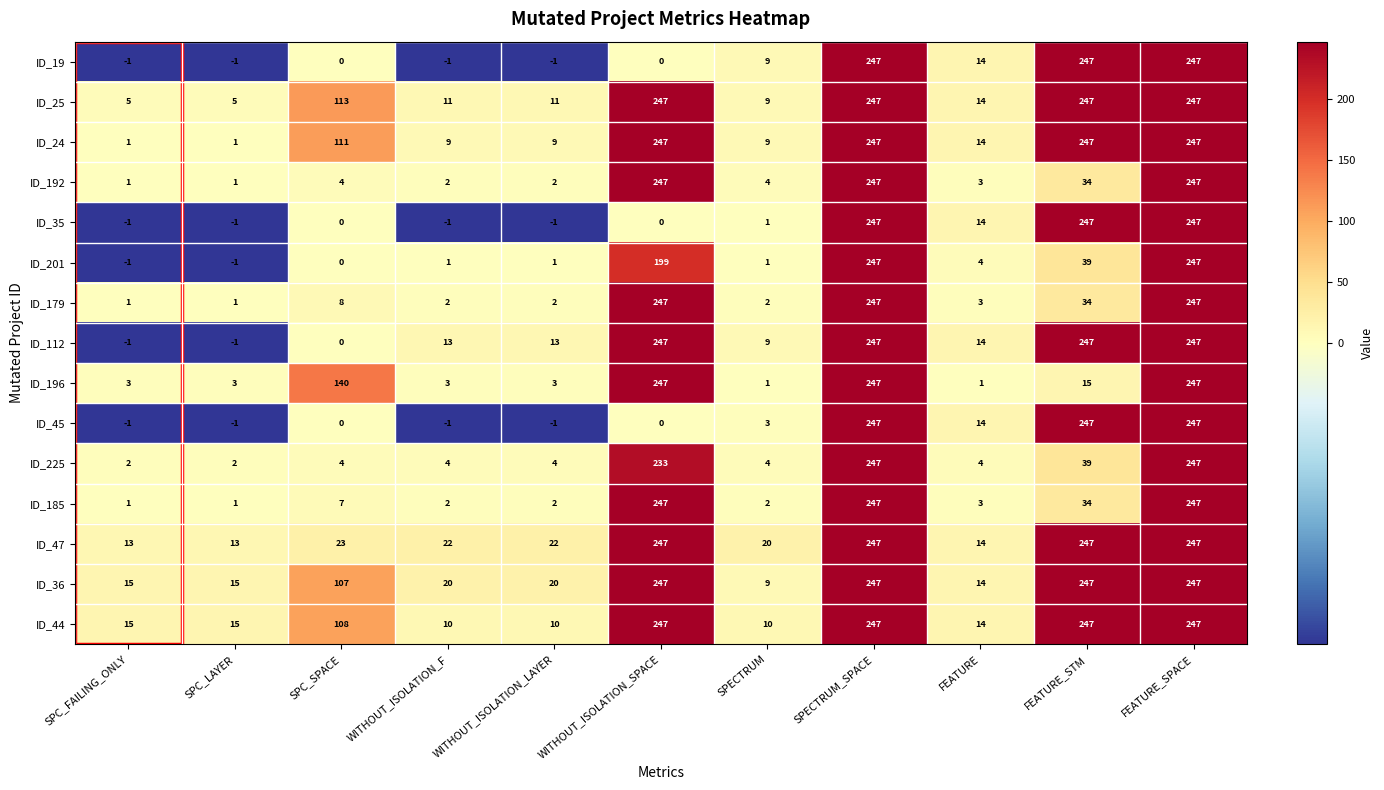

The ID_185 series shows 1 at SPECTRUM. True or false?

False